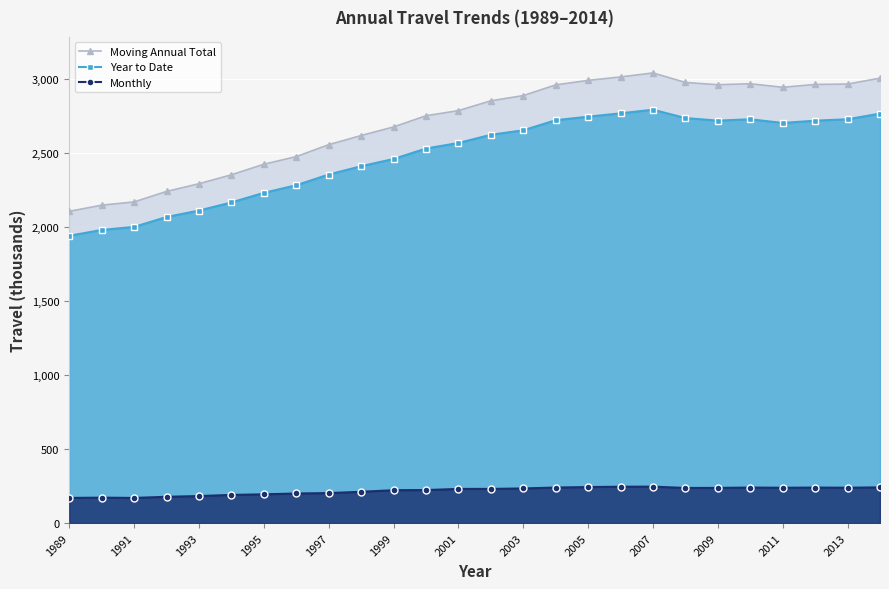

Does the chart display data point markers on the line(s)?

Yes